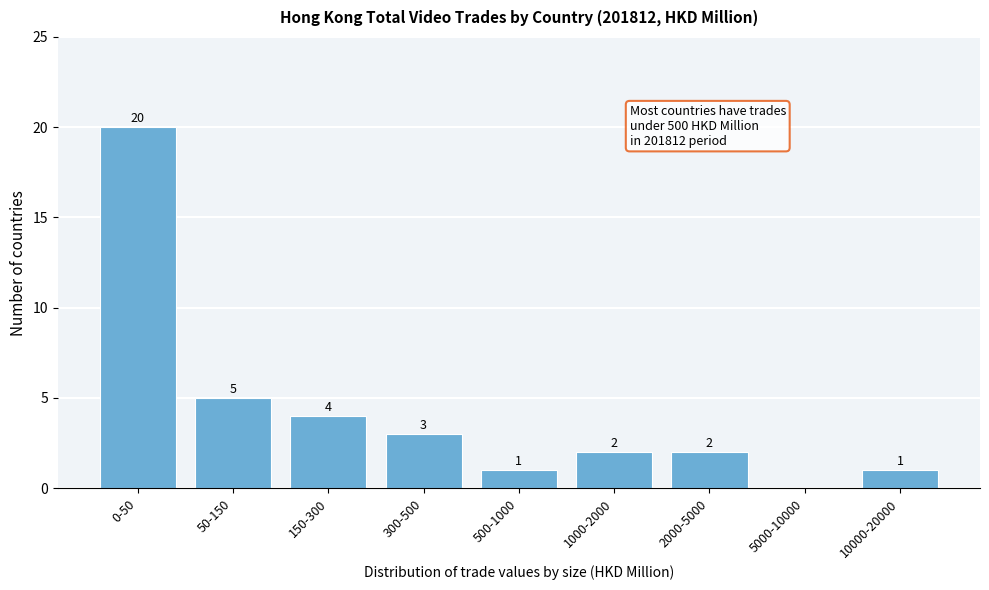

Reading right to left, extract all data points from this chart.

10000-20000=1	5000-10000=0	2000-5000=2	1000-2000=2	500-1000=1	300-500=3	150-300=4	50-150=5	0-50=20